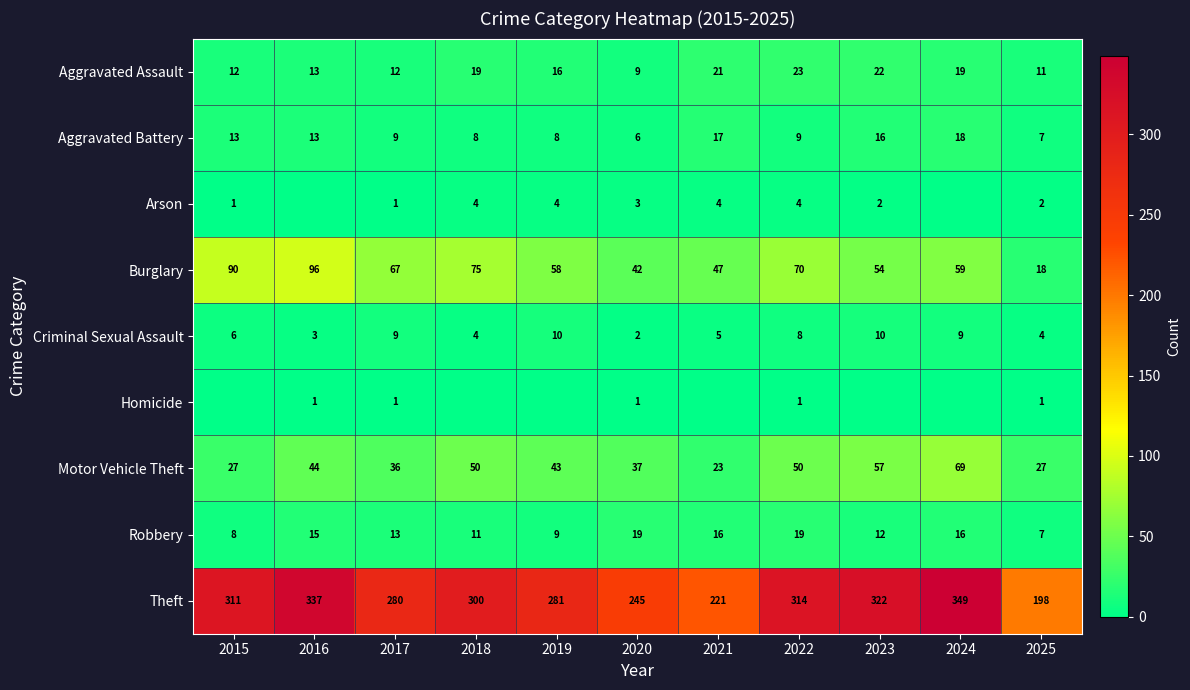

Is the value of Aggravated Battery at 2017 greater than the value of Motor Vehicle Theft at 2025?

No